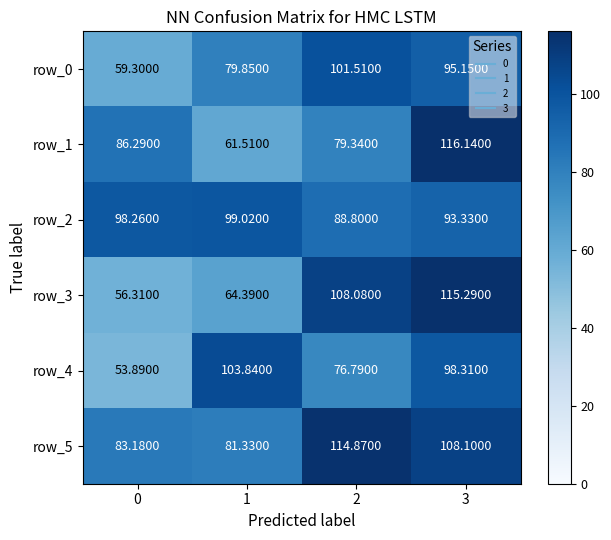

Is the value of row_4 at 1 greater than the value of row_3 at 2?

No